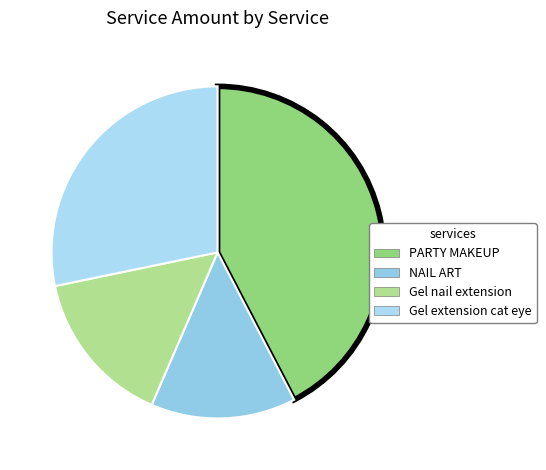

How many slices are in this pie chart?

4